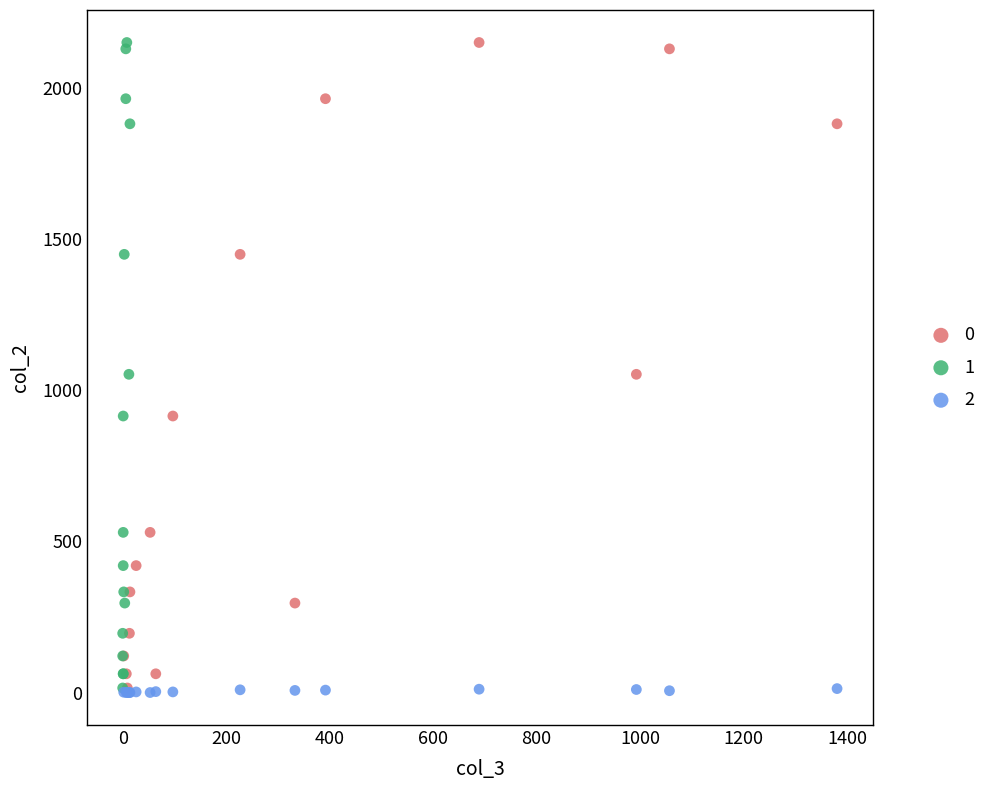

What are all the series names shown in the legend?

0, 1, 2